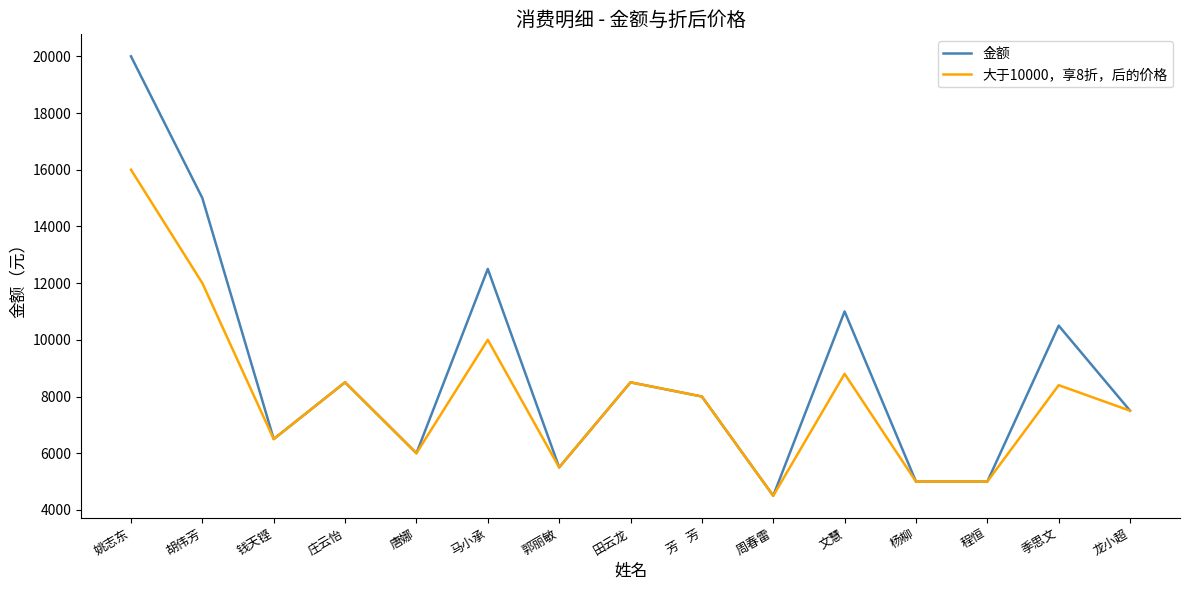

Rank the series by their average value, from highest to lowest.

金额, 大于10000，享8折，后的价格